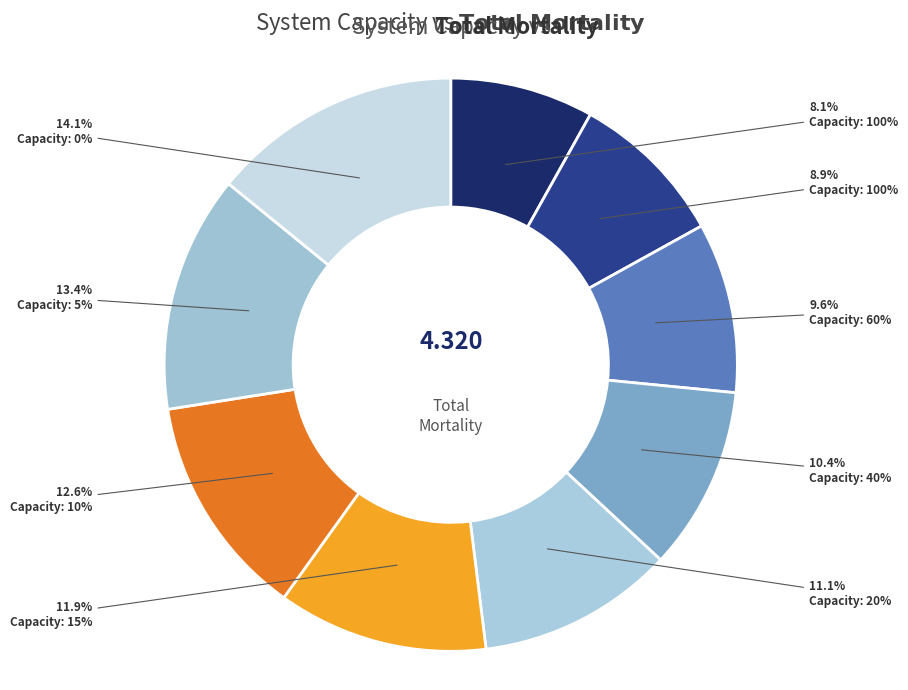

How many slices are in this pie chart?

9